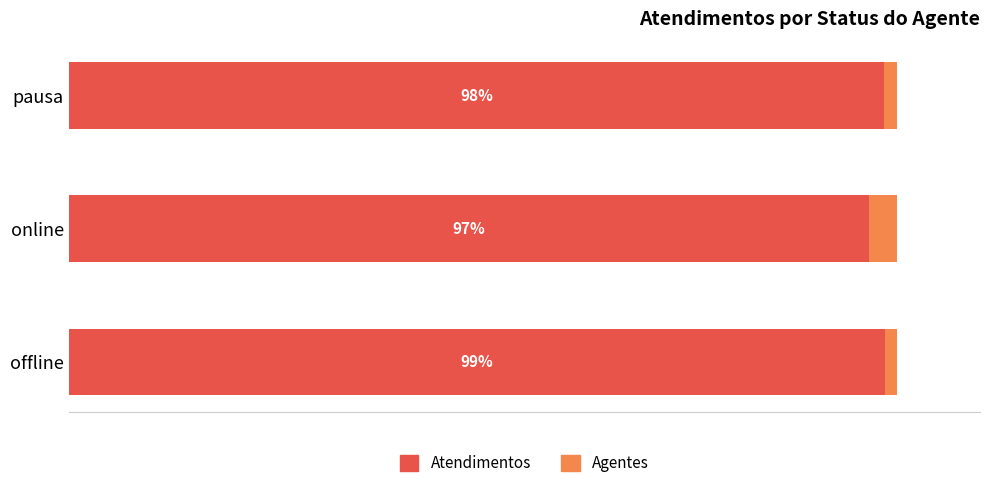

At which label does Atendimentos reach its minimum?

online